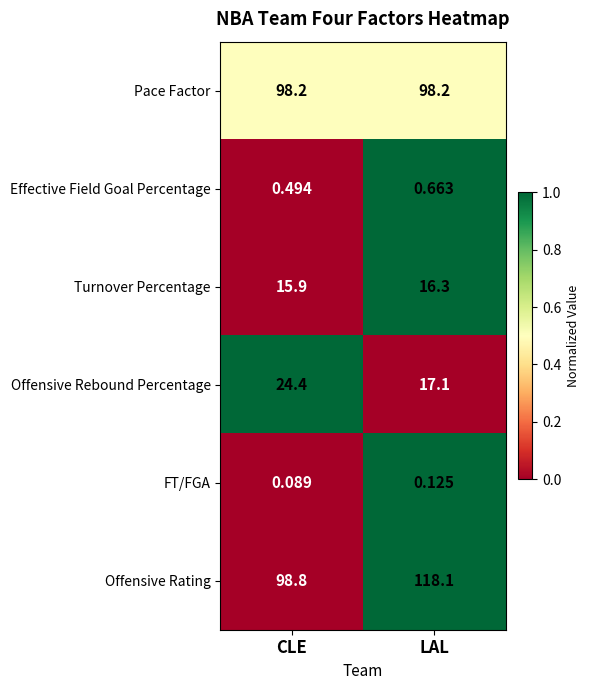

Is the value of Offensive Rating at LAL greater than the value of Offensive Rebound Percentage at LAL?

Yes